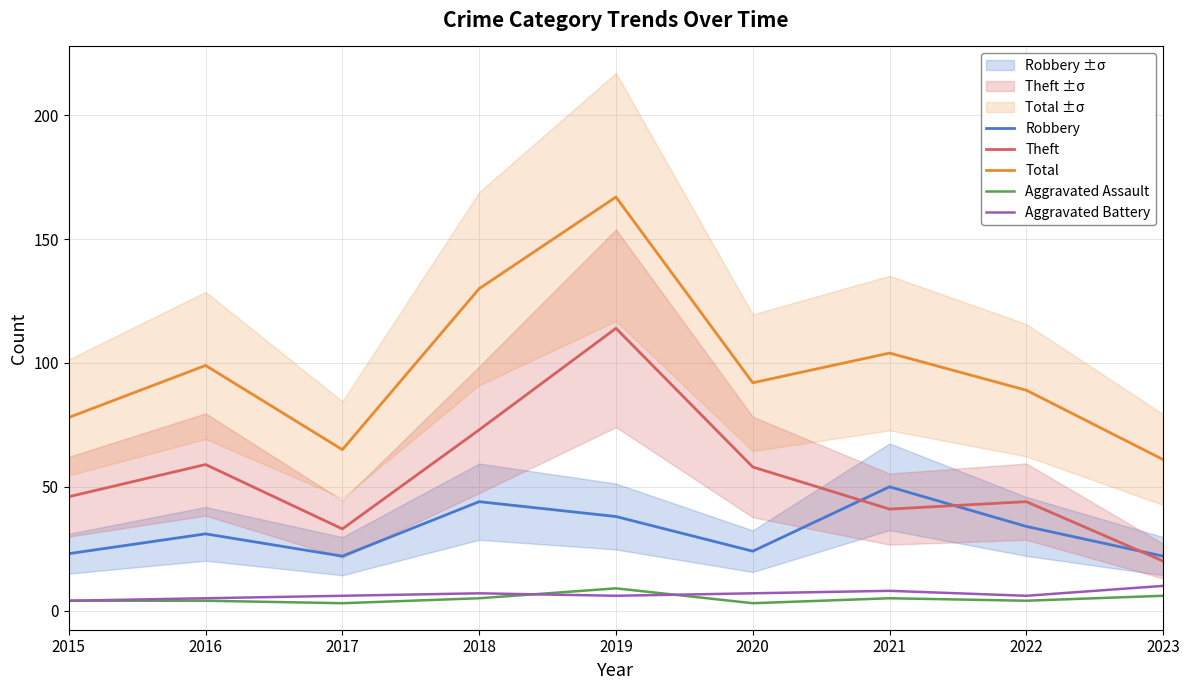

What is the smallest value displayed?

3